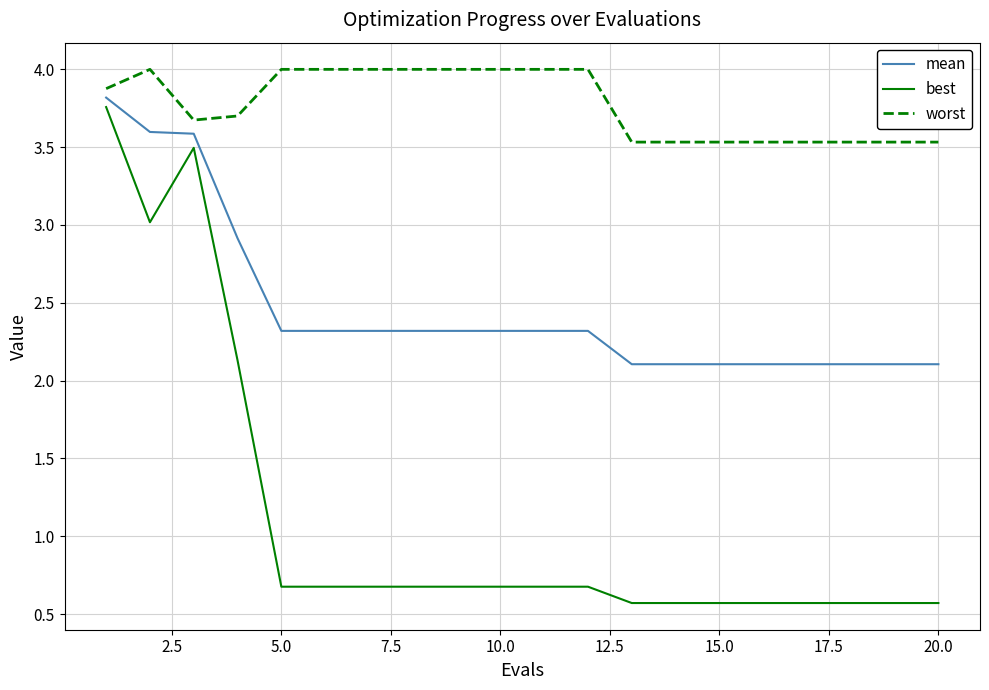

How many series are shown in this chart?

3